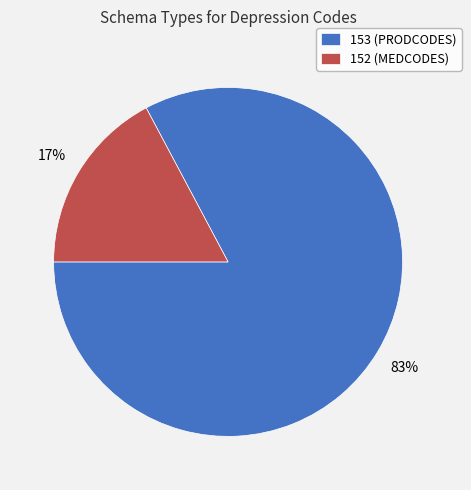

Between 152 (MEDCODES) and 153 (PRODCODES), which is larger?

153 (PRODCODES)